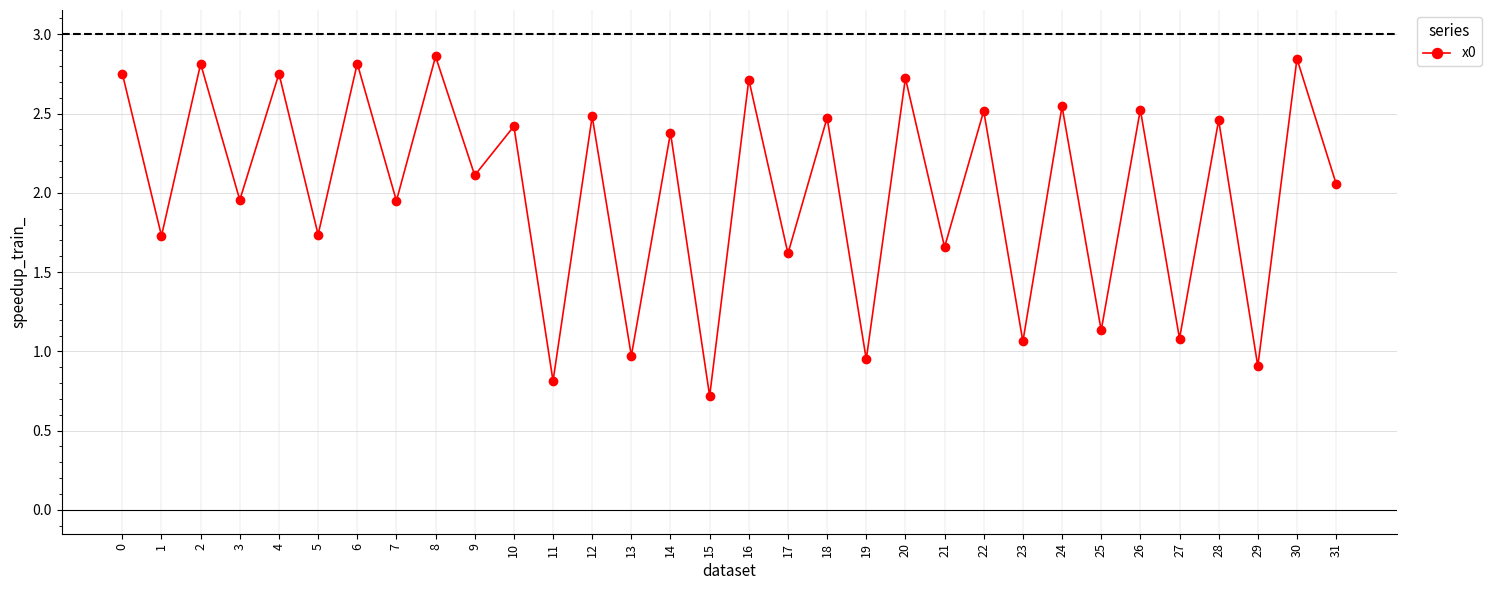

At which category does the data reach its first local peak?

2